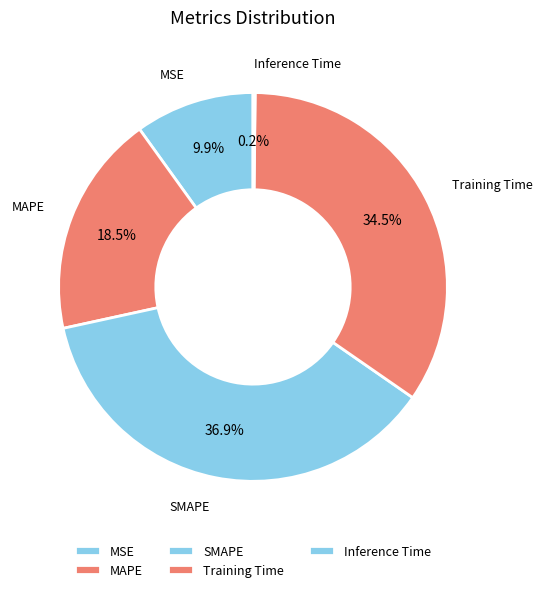

Which category has the biggest portion of the pie?

SMAPE